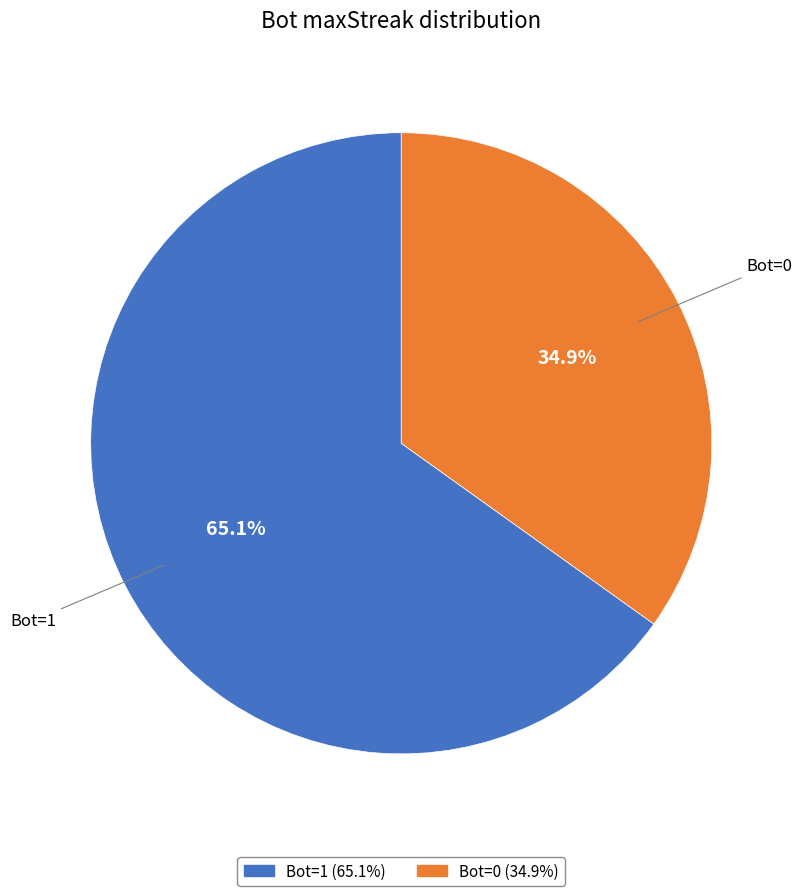

Does any single category account for the majority?

Yes